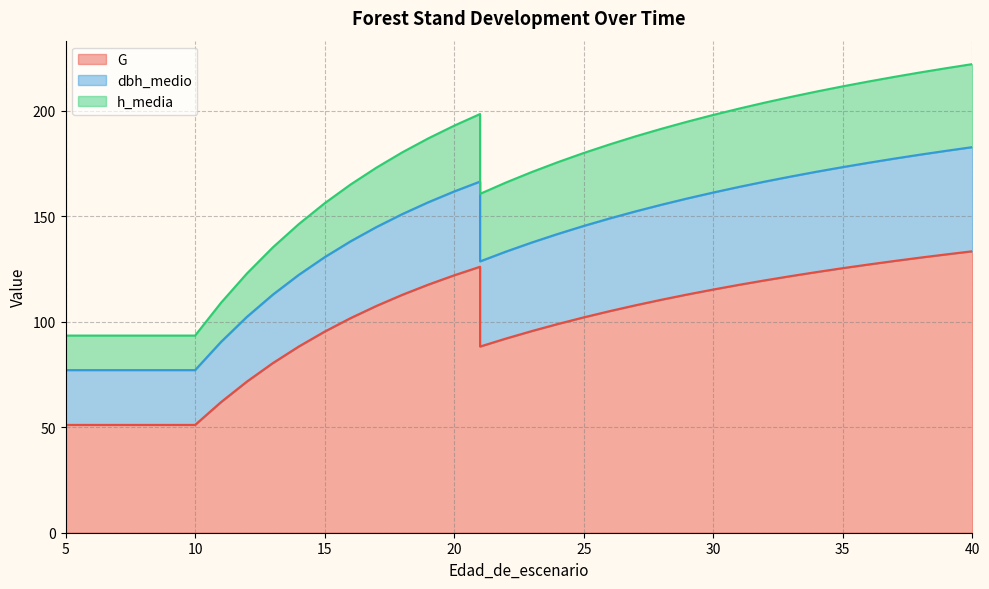

True or false: dbh_medio has more than 1 points higher than both neighbors.

False